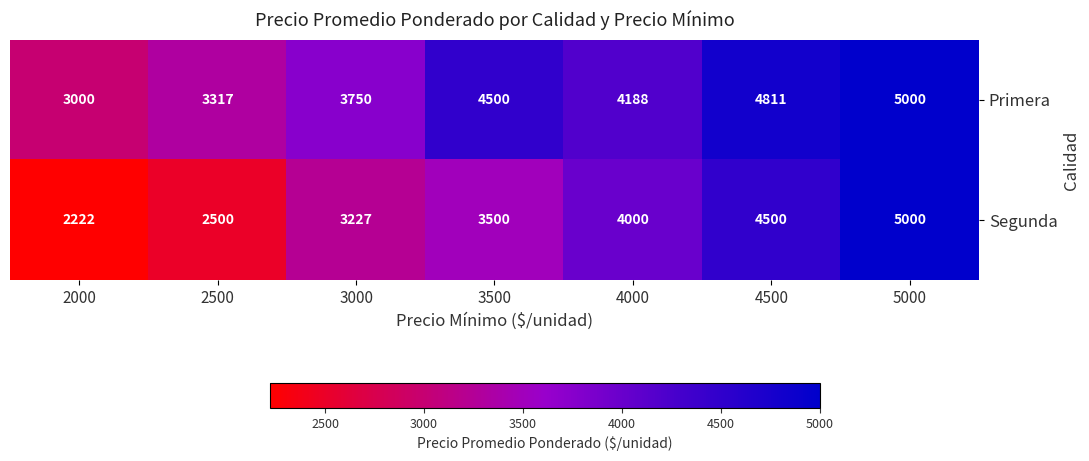

What is the difference between the highest and lowest values at 2500?

817